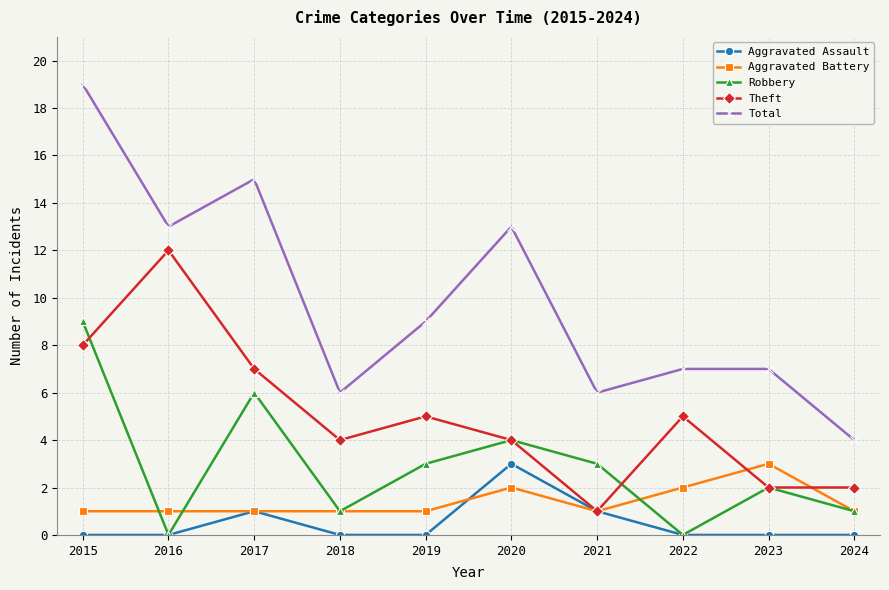

What is the average value of the Total series?

10